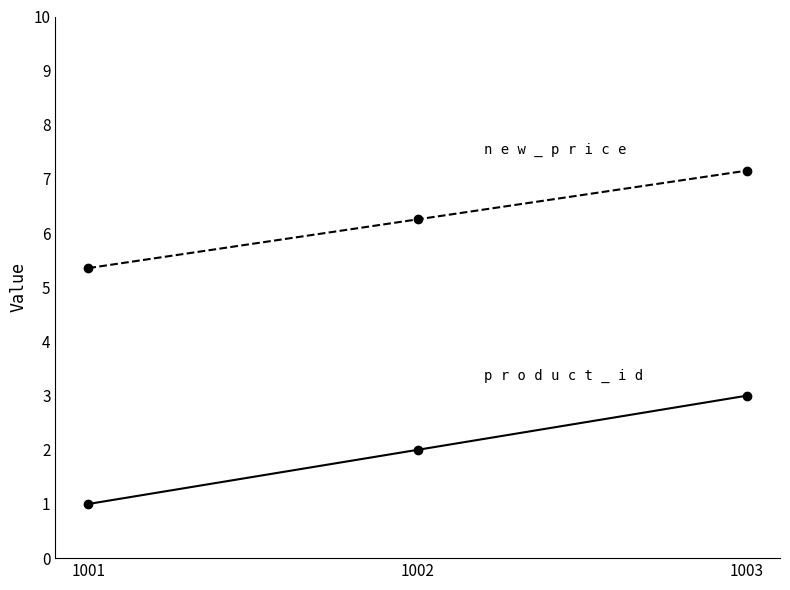

What is the difference between the highest and lowest values at 1001?

4.4